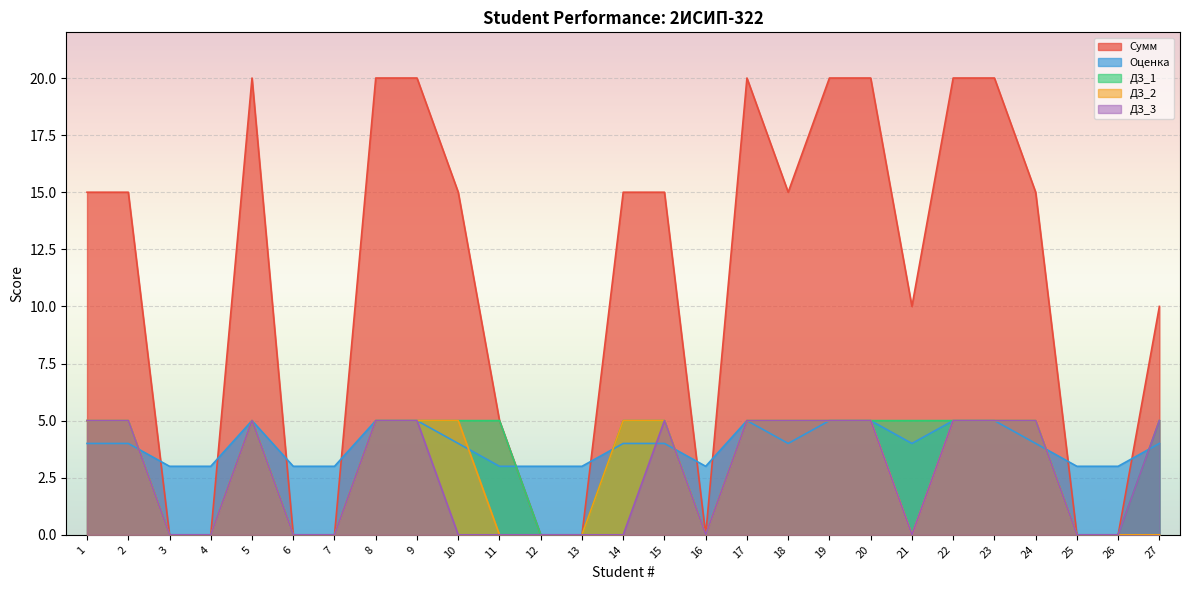

What is the average value of the ДЗ_2 series?

3